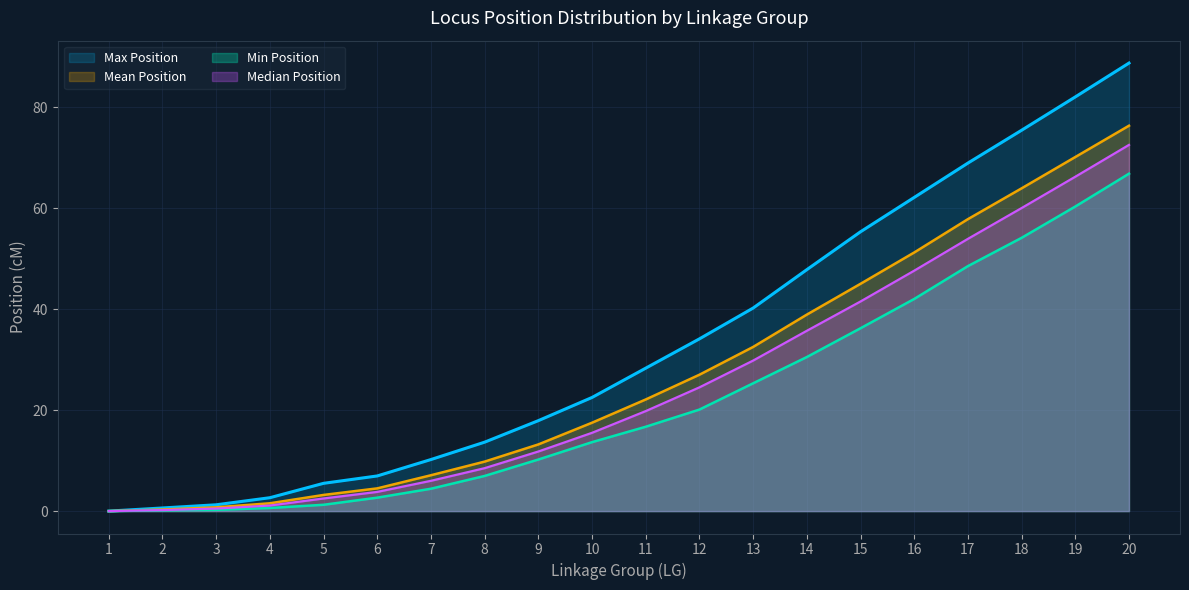

Count the number of categories in the chart.

20